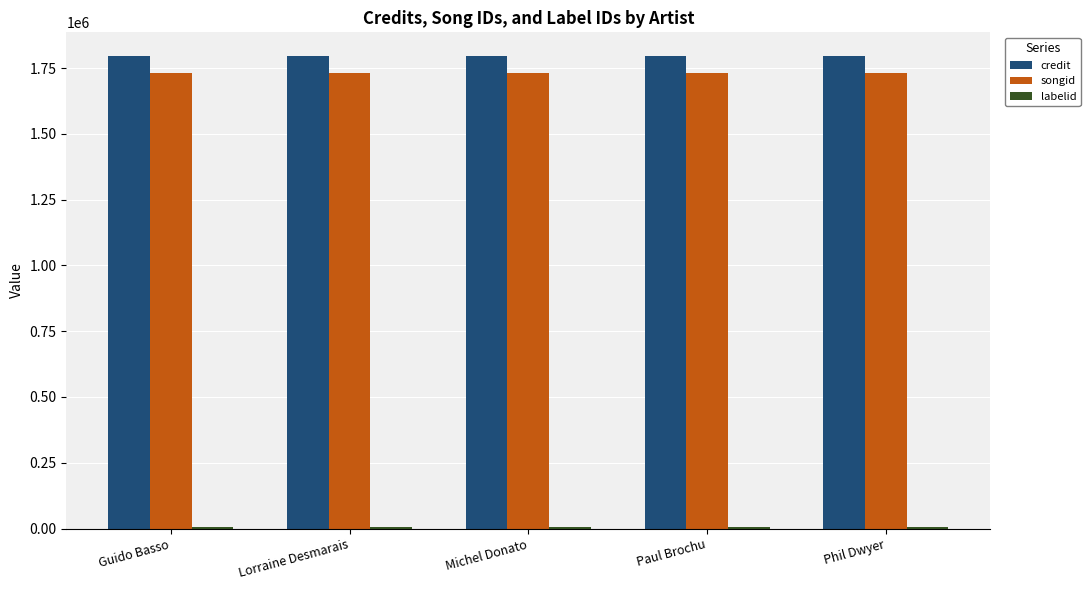

What is the value of the credit bar at the 1st from the left?

1796549